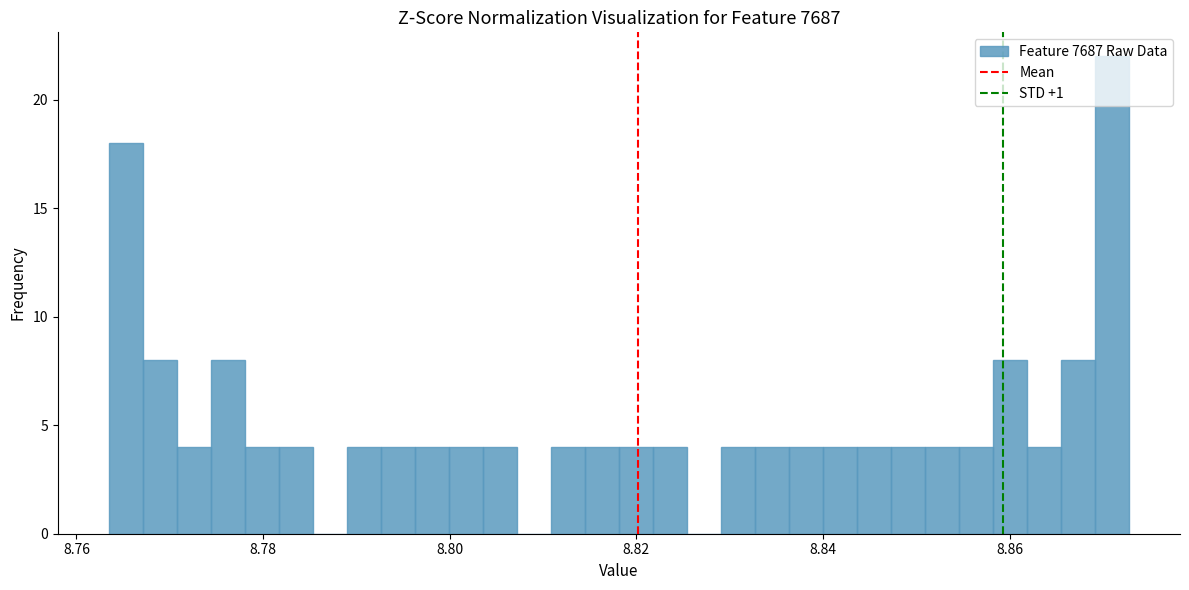

Read against the x-axis, roughly where is the centre of the tallest bar?

8.870